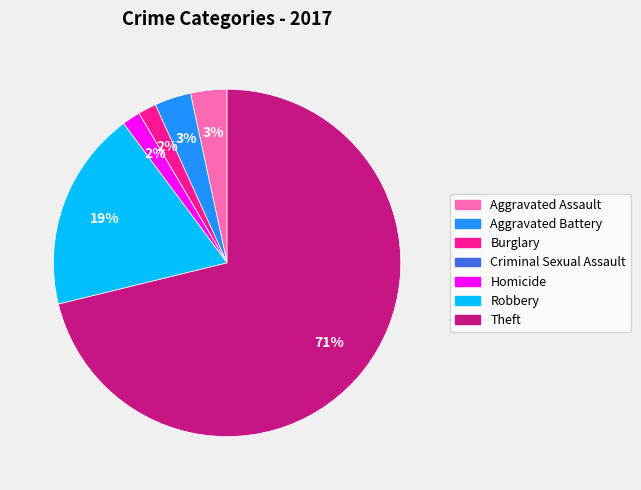

What is the ratio of the value at Homicide to the value at Burglary?

1.0